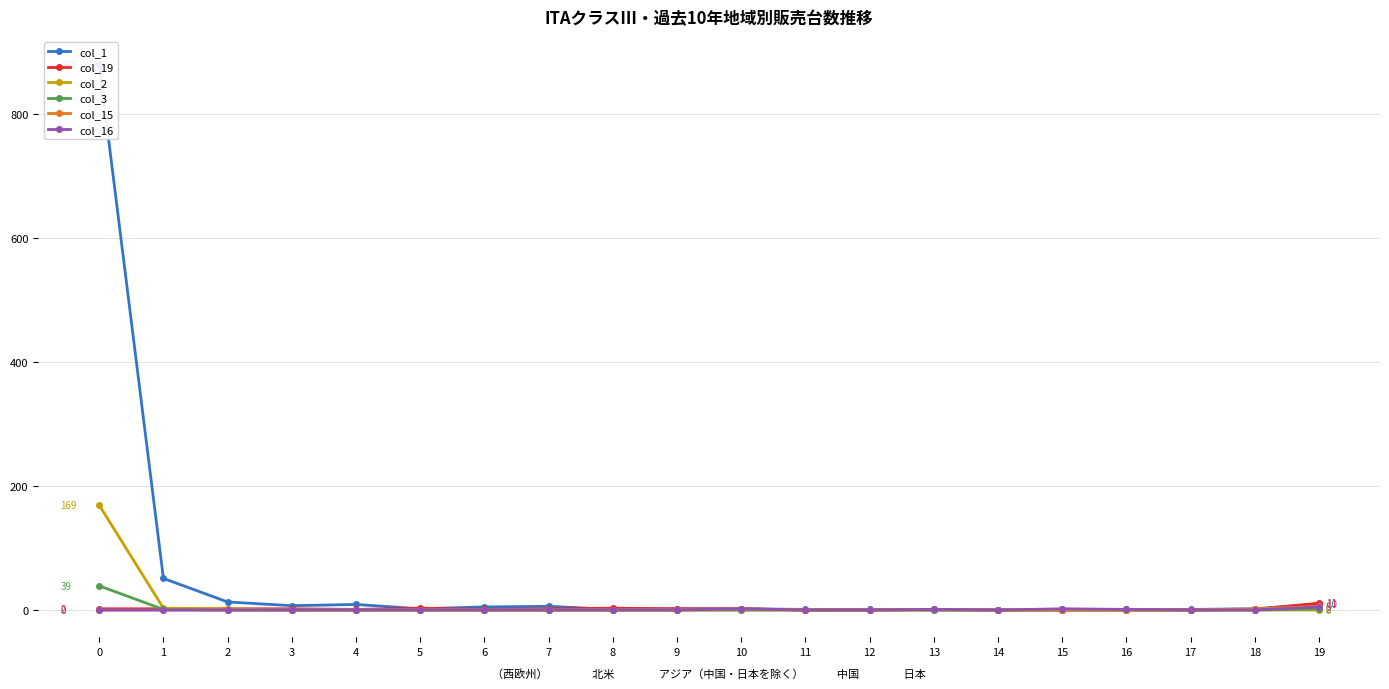

True or false: col_19 has a value of 2 at 3.

True